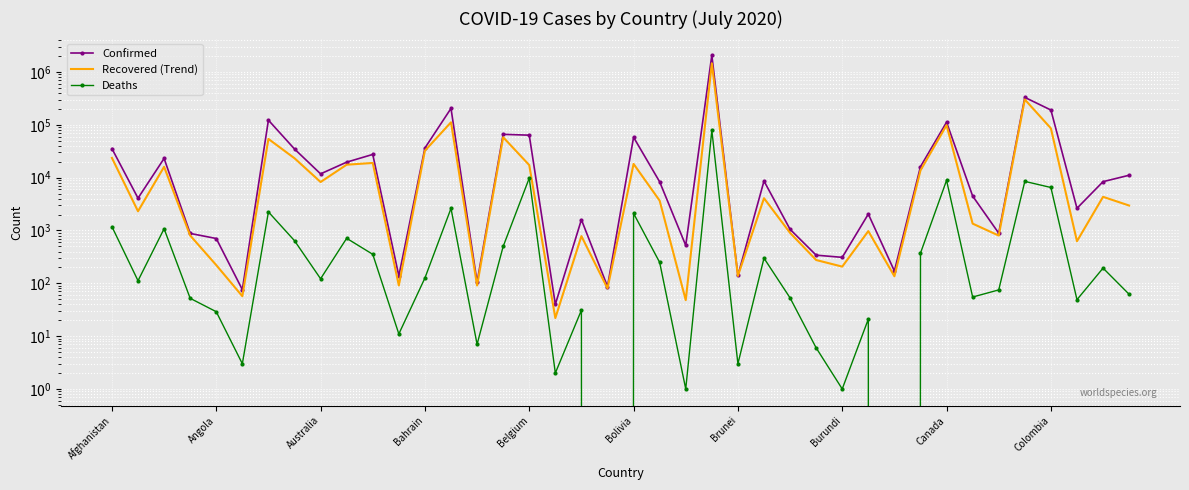

True or false: Deaths and Confirmed cross at least once.

False